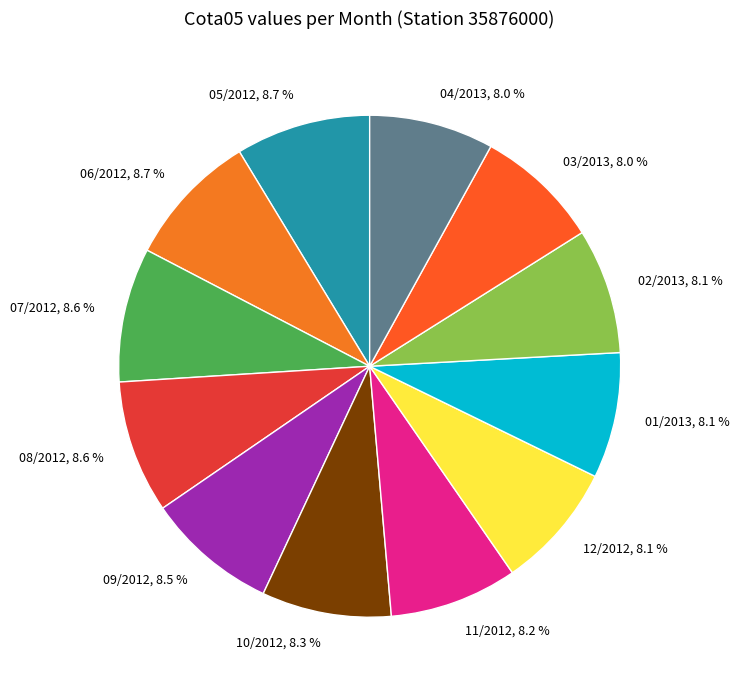

Is there a majority slice in this chart?

No